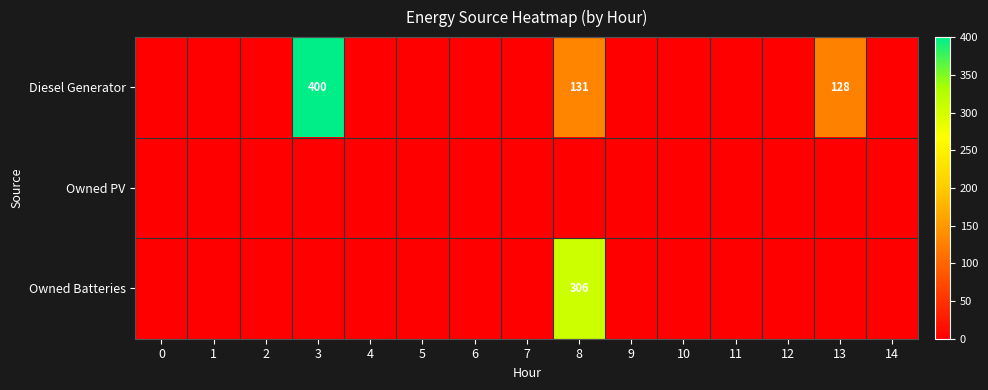

List the labels in order of row_1 value, largest first.

0, 1, 2, 3, 4, 5, 6, 7, 8, 9, 10, 11, 12, 13, 14